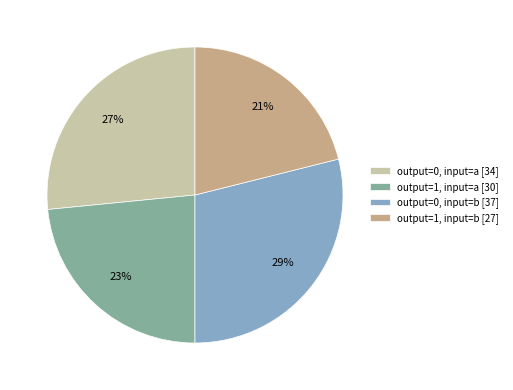

What percentage is the output=1, input=a slice, to the nearest percent?

23%